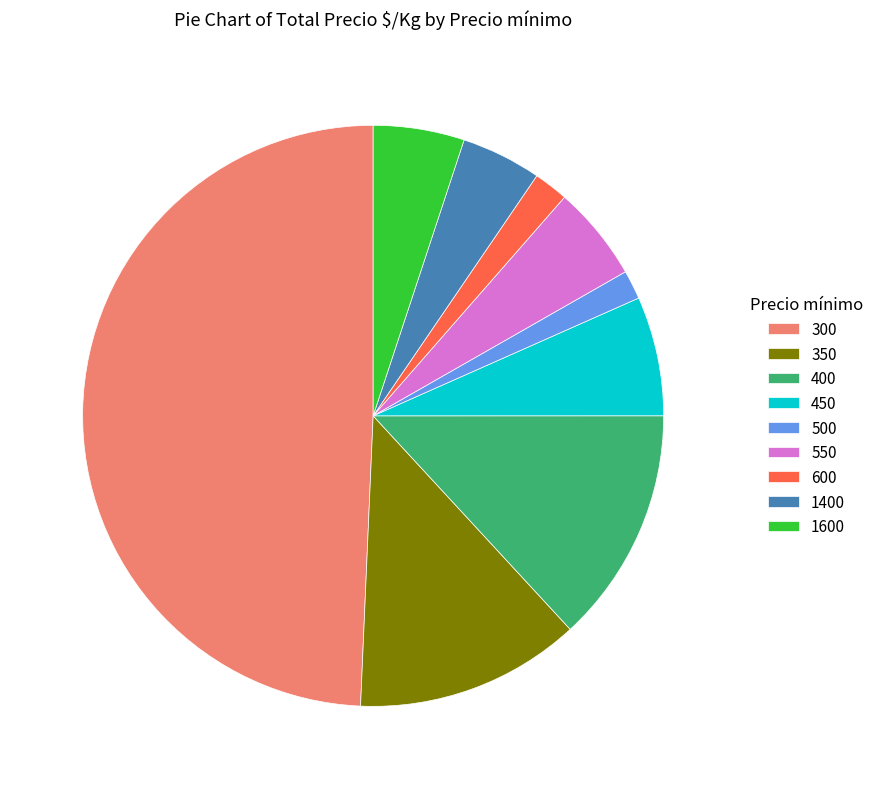

Does 1400 account for over 50% of the chart?

No